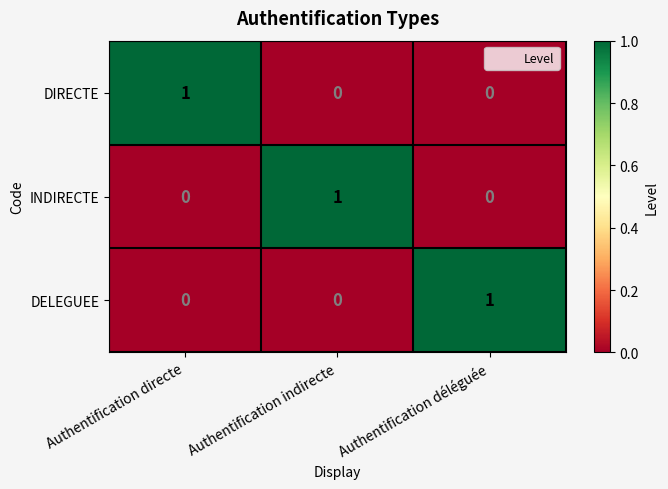

Is it true that INDIRECTE equals 2 at Authentification indirecte?

False